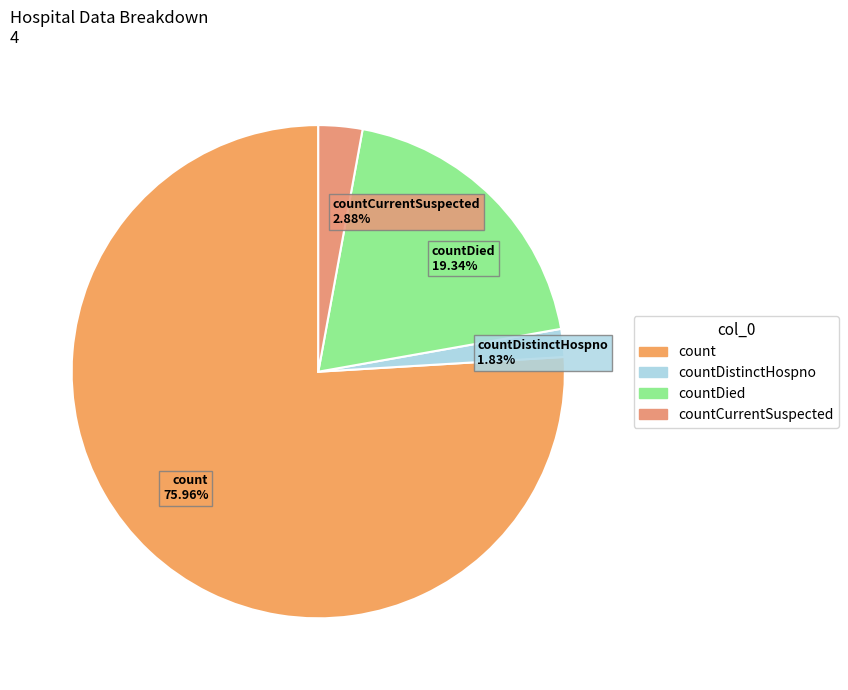

What percentage do countCurrentSuspected and count together represent?

78.8%